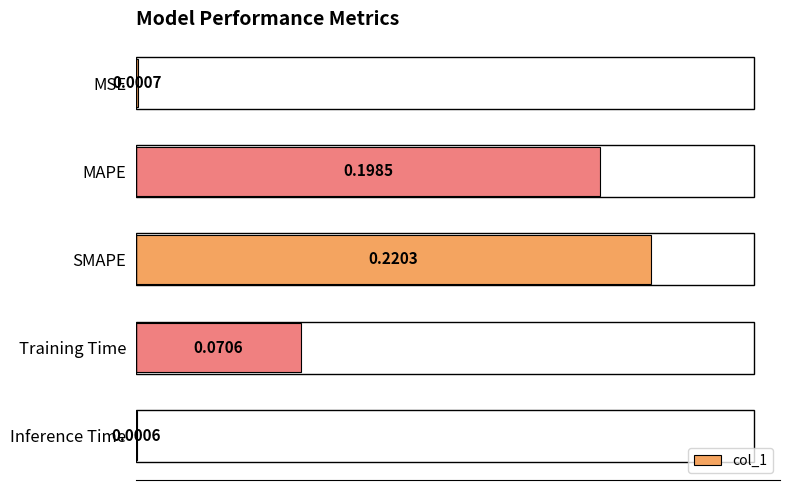

Between Inference Time and Training Time, which is larger?

Training Time